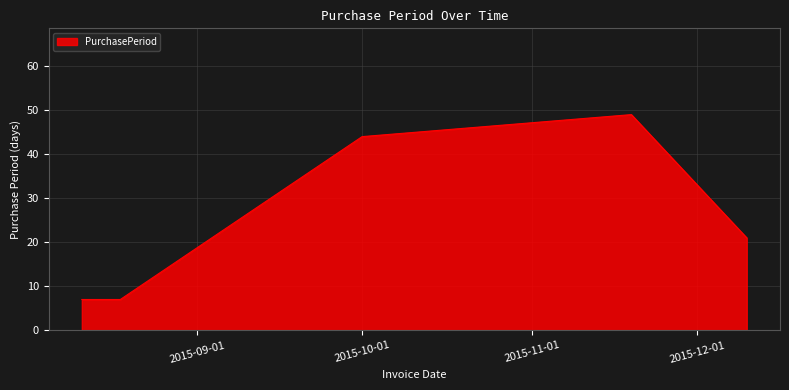

How many lines are shown in the chart?

1